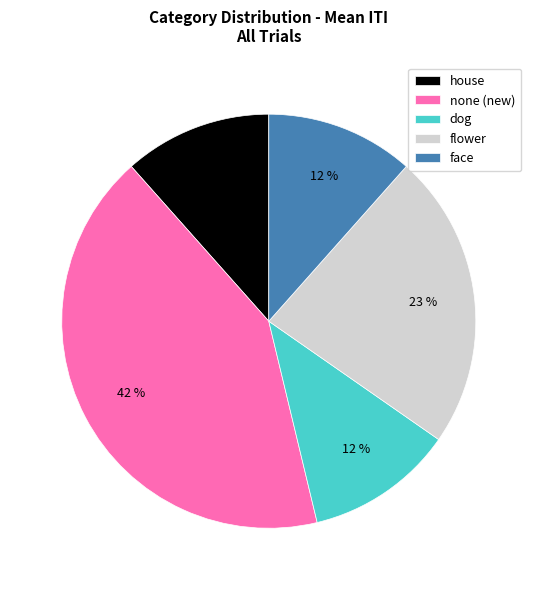

Is there a majority slice in this chart?

No